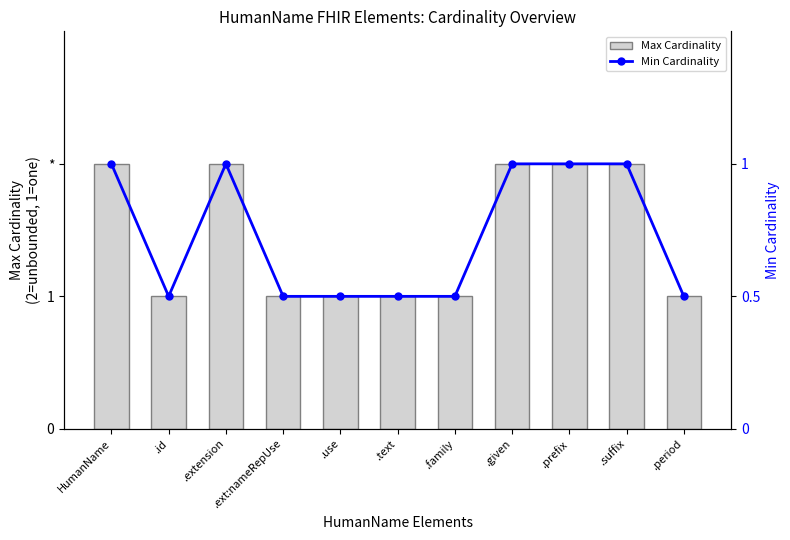

Between HumanName and .period, which is larger?

HumanName